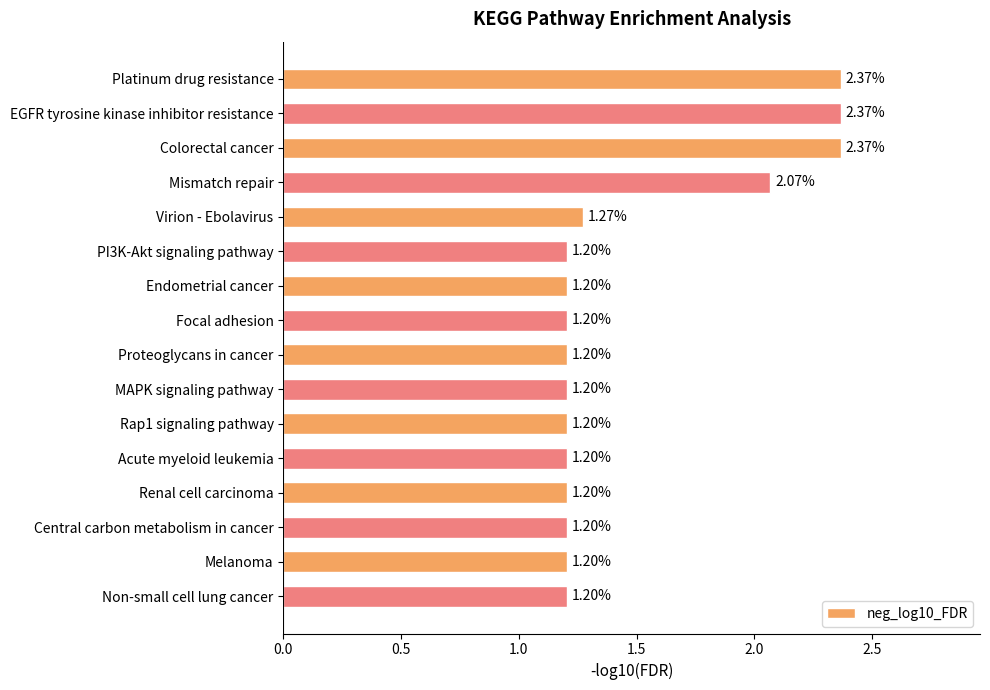

What is the label of the 16th bar from the bottom?

Platinum drug resistance